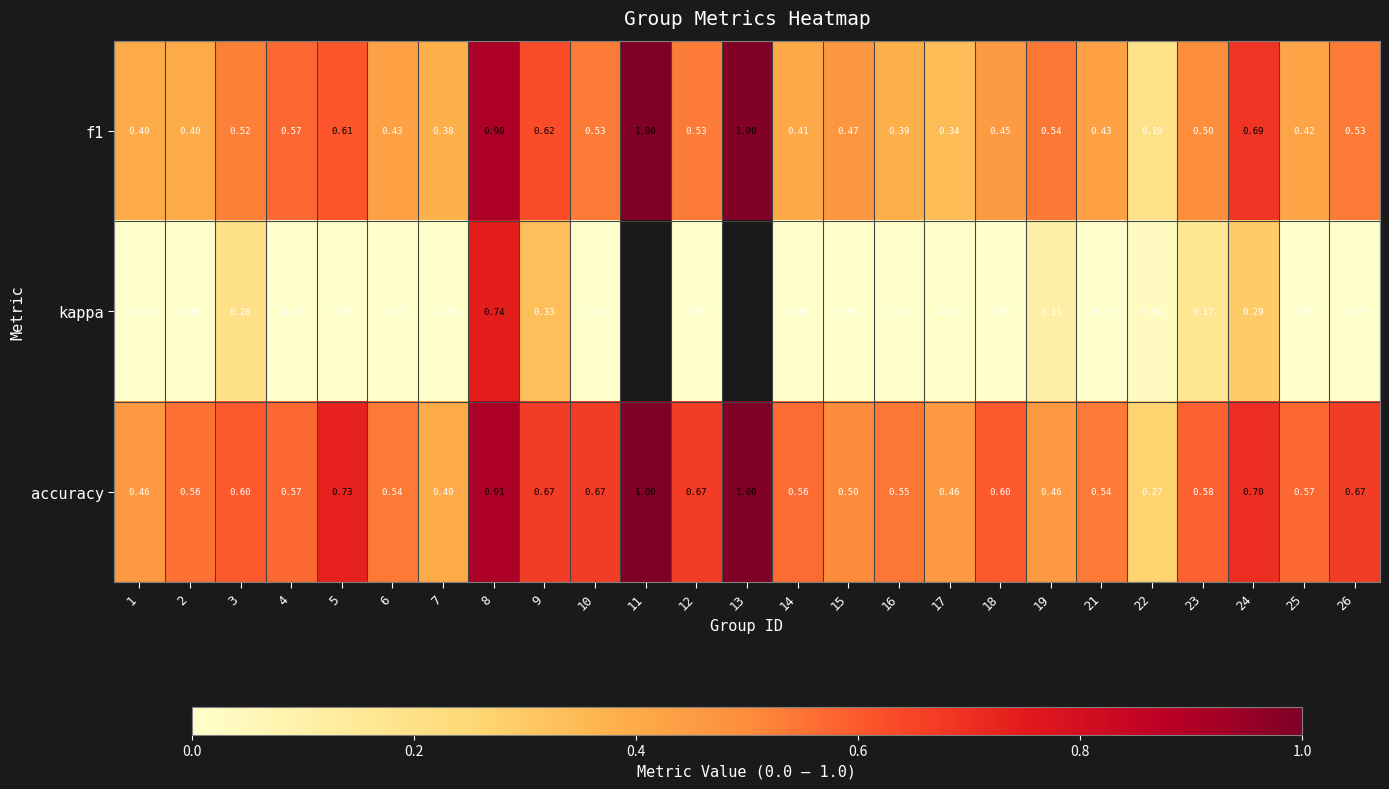

Is the value of kappa at 25 greater than the value of accuracy at 2?

No